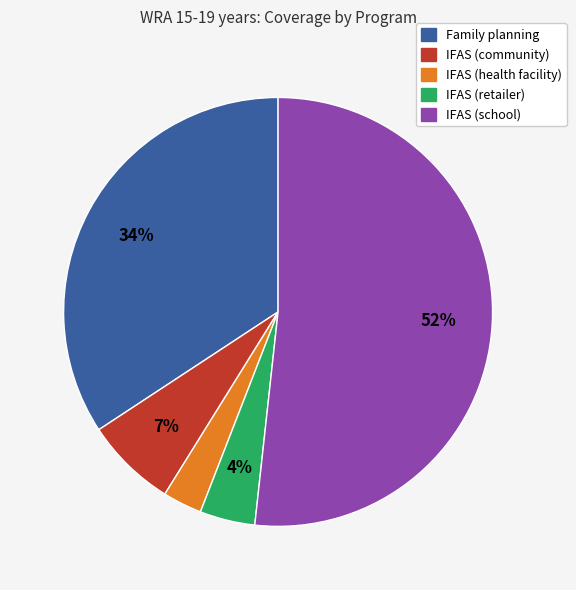

To the nearest percent, what portion does IFAS (retailer) represent?

4%